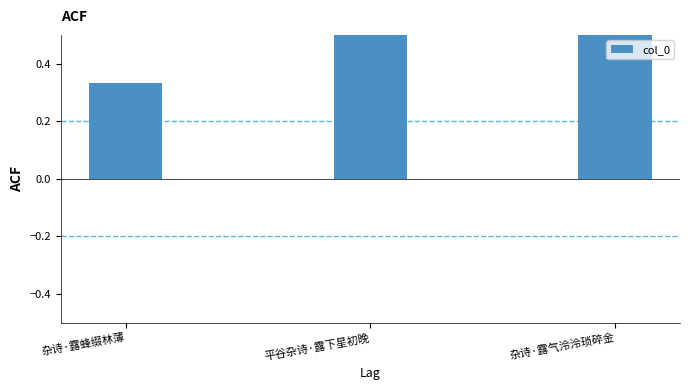

What is the sum of all values?

2.2